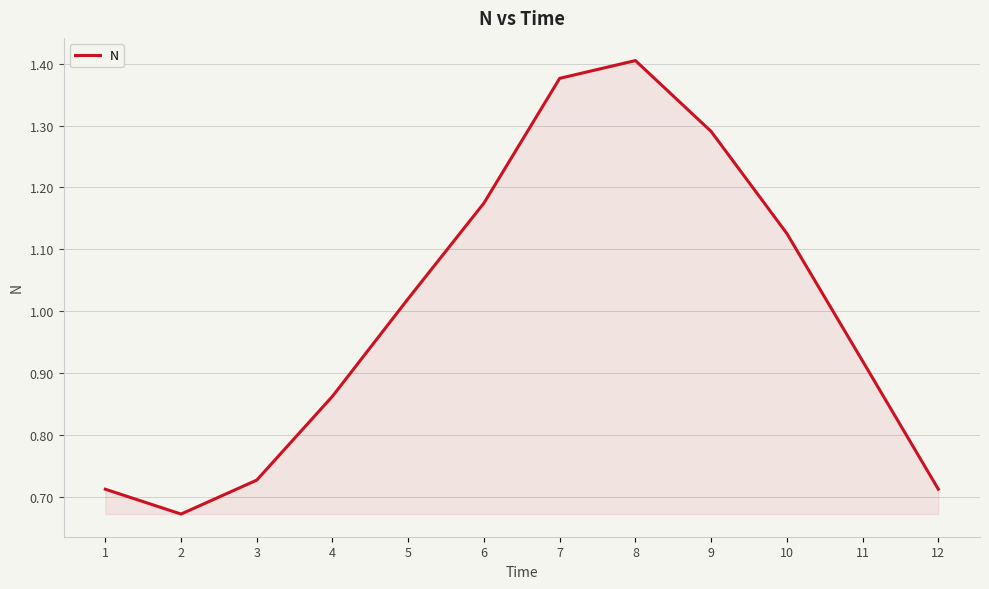

At which label does the data first exceed 1?

5